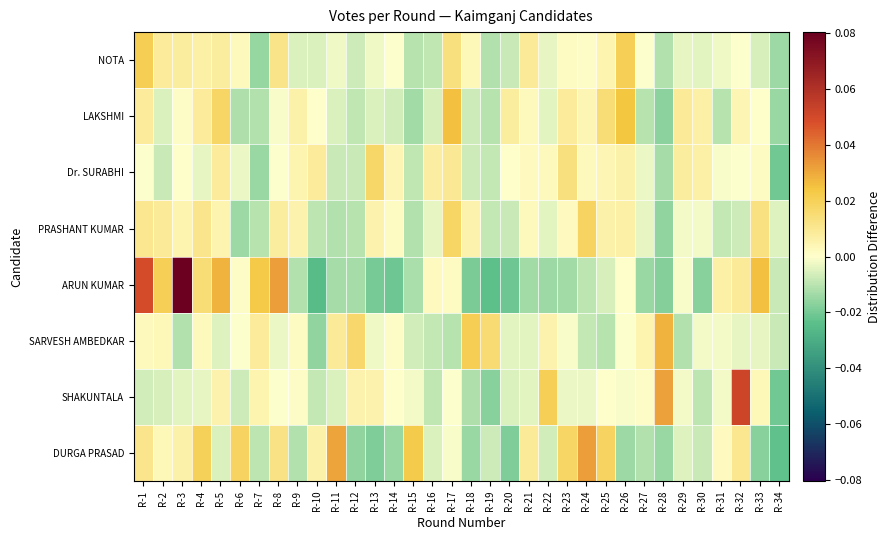

How many series are shown in this chart?

8